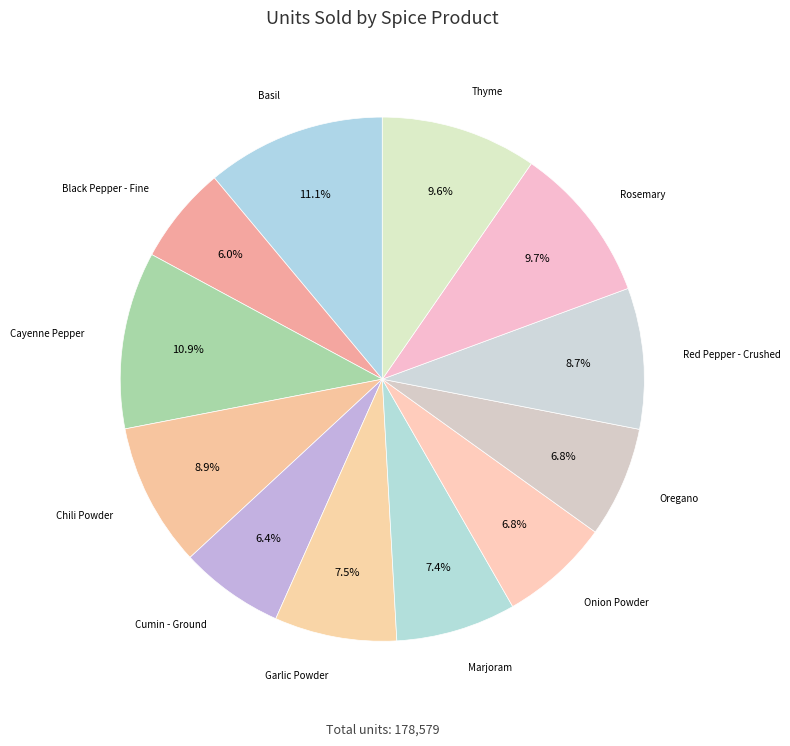

How many slices are in this pie chart?

12